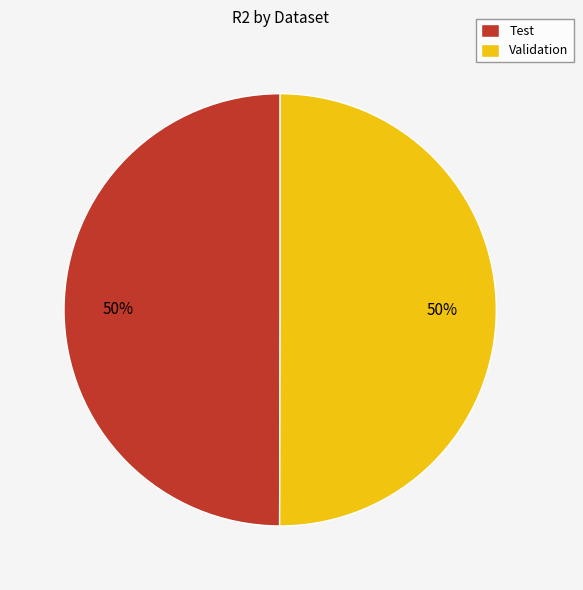

To the nearest percent, what is the average slice percentage?

50%